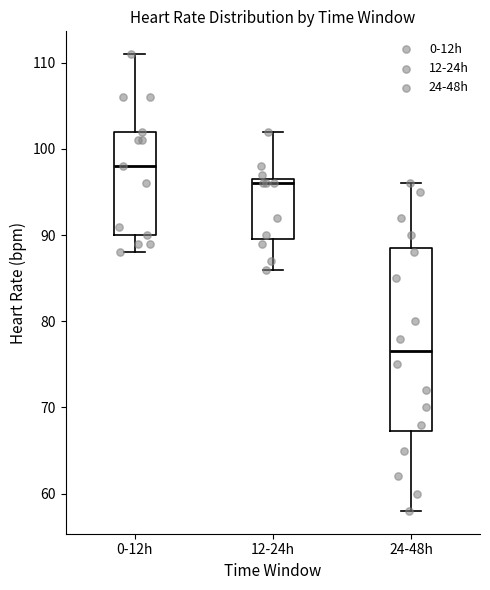

Which box has the lowest median line?

24-48h